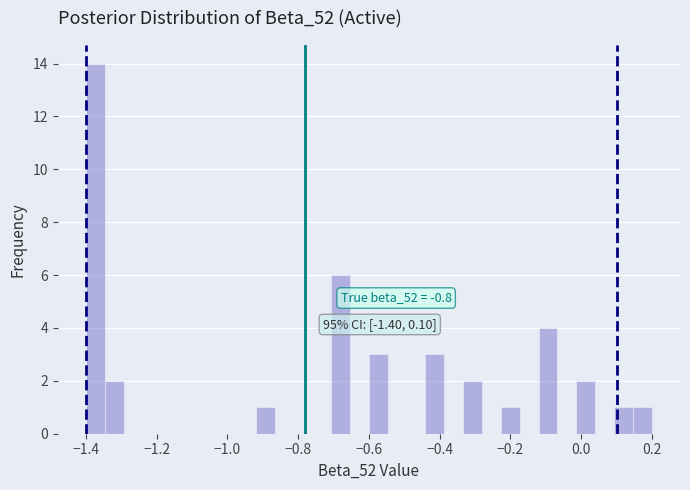

Read against the x-axis, roughly where is the centre of the tallest bar?

-1.38